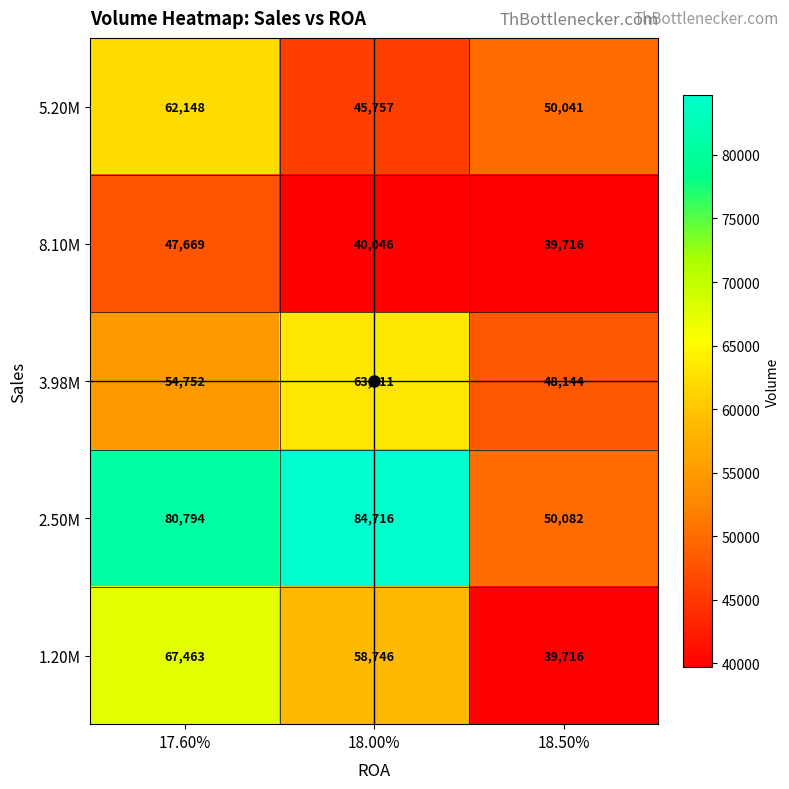

Where is 8.10M nearest to the value 43692?

18.00%